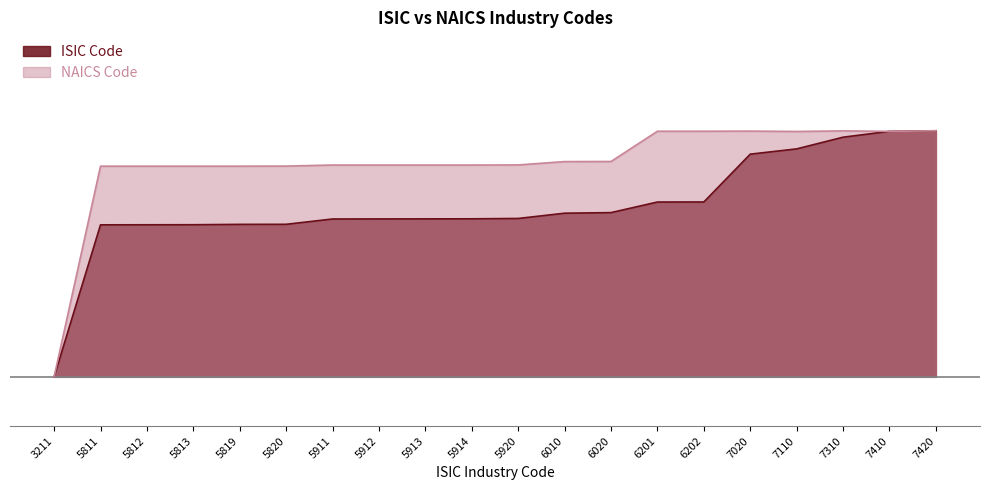

Count the number of categories in the chart.

20